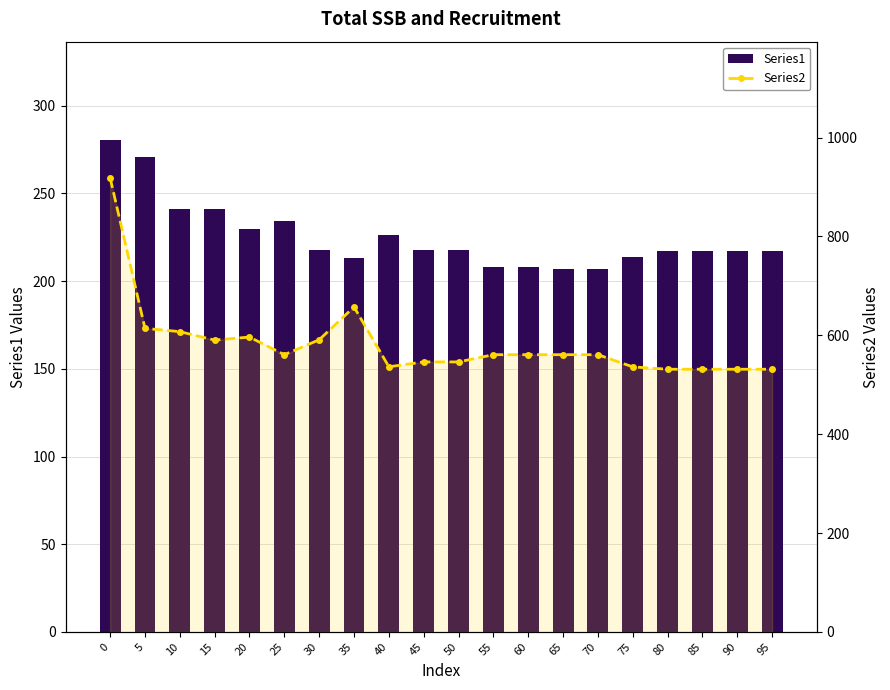

Count the number of data series in this chart.

2